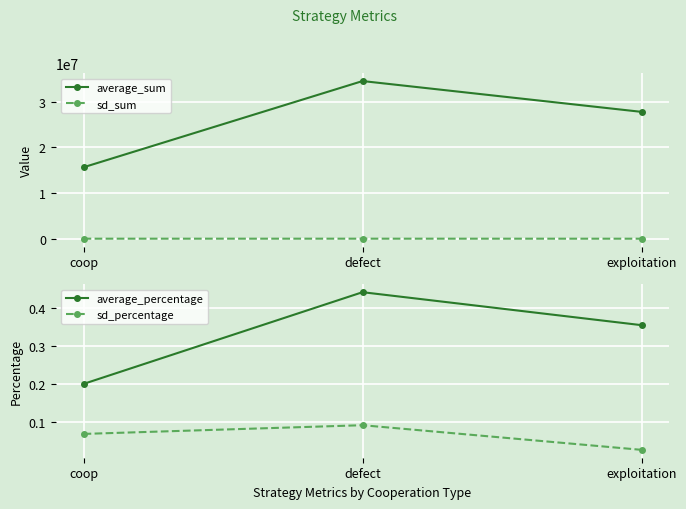

Between coop and defect, which is larger?

defect